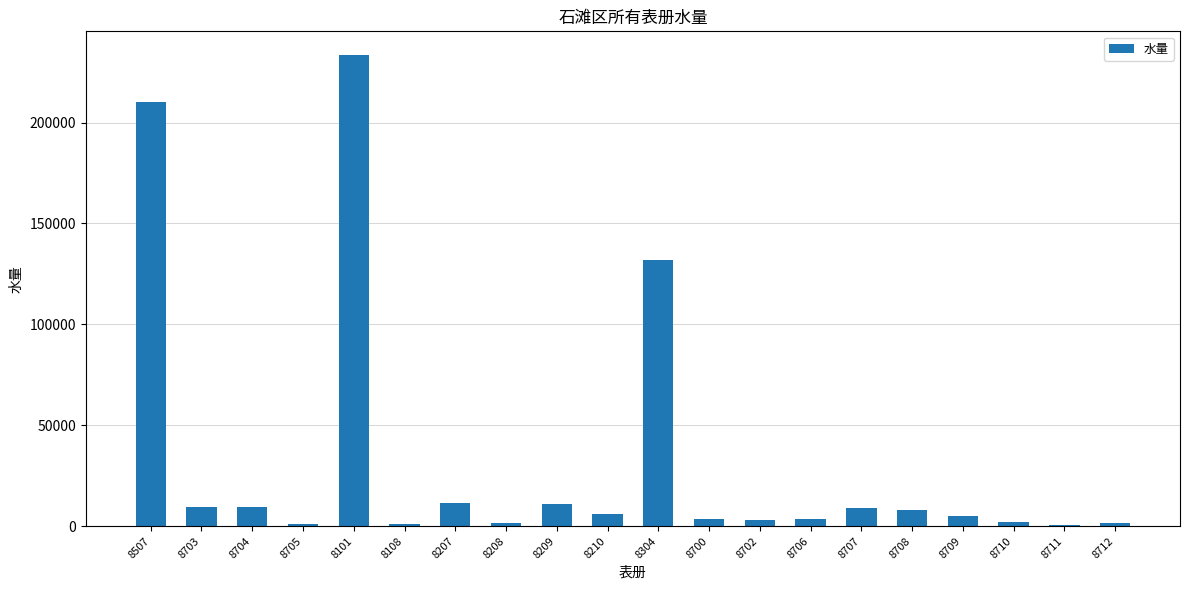

What is the greatest value displayed?

233541